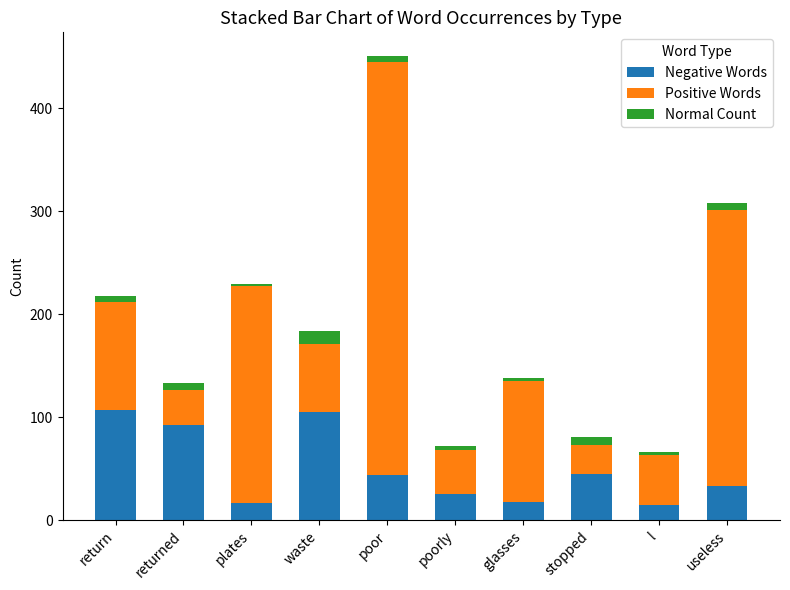

What are all the series names shown in the legend?

Negative Words, Positive Words, Normal Count